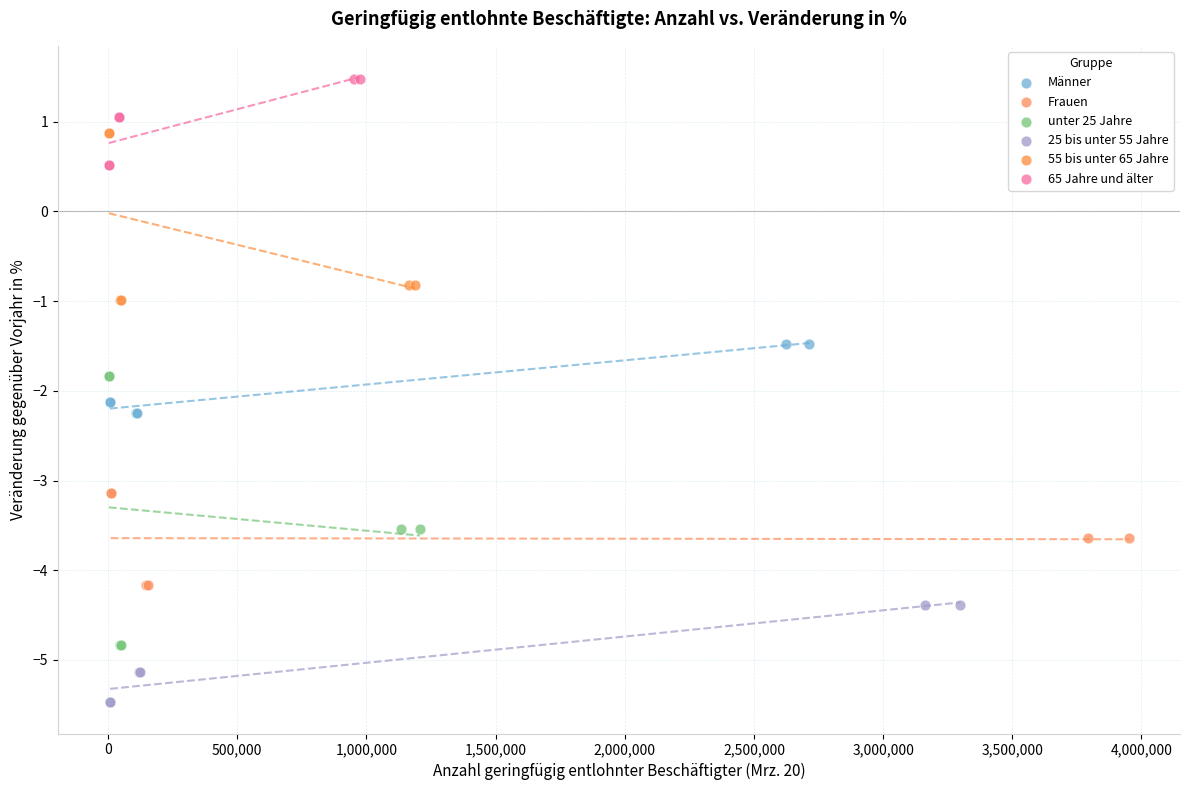

Which series reaches the minimum Y coordinate?

25 bis unter 55 Jahre